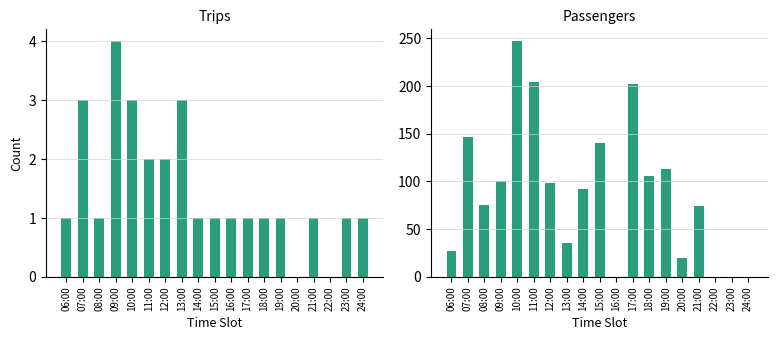

Reading left to right, list all the values displayed in this chart.

Trips: 06:00=1	07:00=3	08:00=1	09:00=4	10:00=3	11:00=2	12:00=2	13:00=3	14:00=1	15:00=1	16:00=1	17:00=1	18:00=1	19:00=1	20:00=0	21:00=1	22:00=0	23:00=1	24:00=1
Passengers: 06:00=27	07:00=147	08:00=75	09:00=101	10:00=247	11:00=204	12:00=98	13:00=36	14:00=92	15:00=140	16:00=0	17:00=202	18:00=106	19:00=113	20:00=20	21:00=74	22:00=0	23:00=0	24:00=0